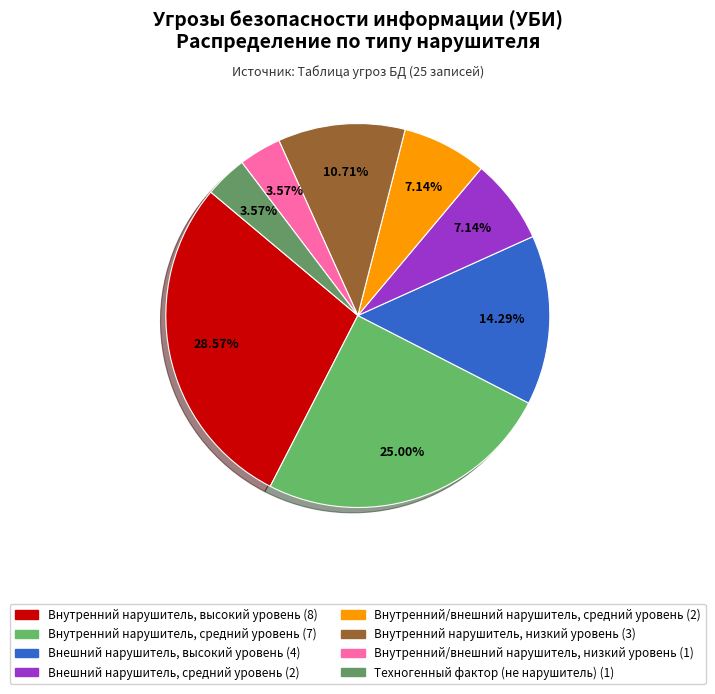

What is the change in value from Внутренний нарушитель, высокий уровень to Техногенный фактор (не нарушитель)?

-7